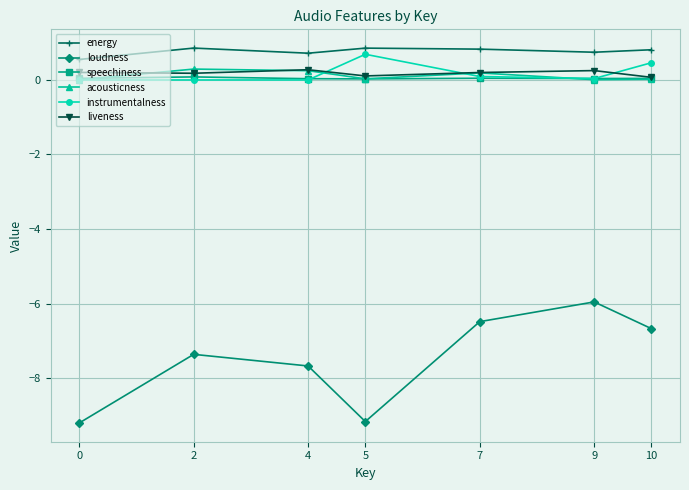

True or false: liveness has more than 0 points higher than both neighbors.

True